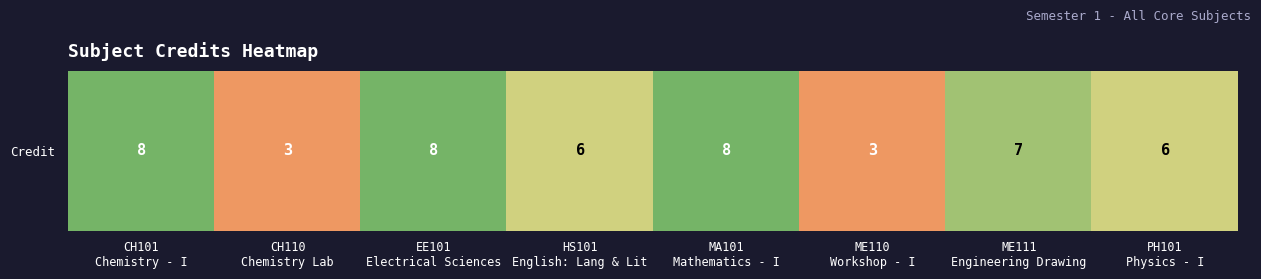

Count the number of values greater than 7.

3